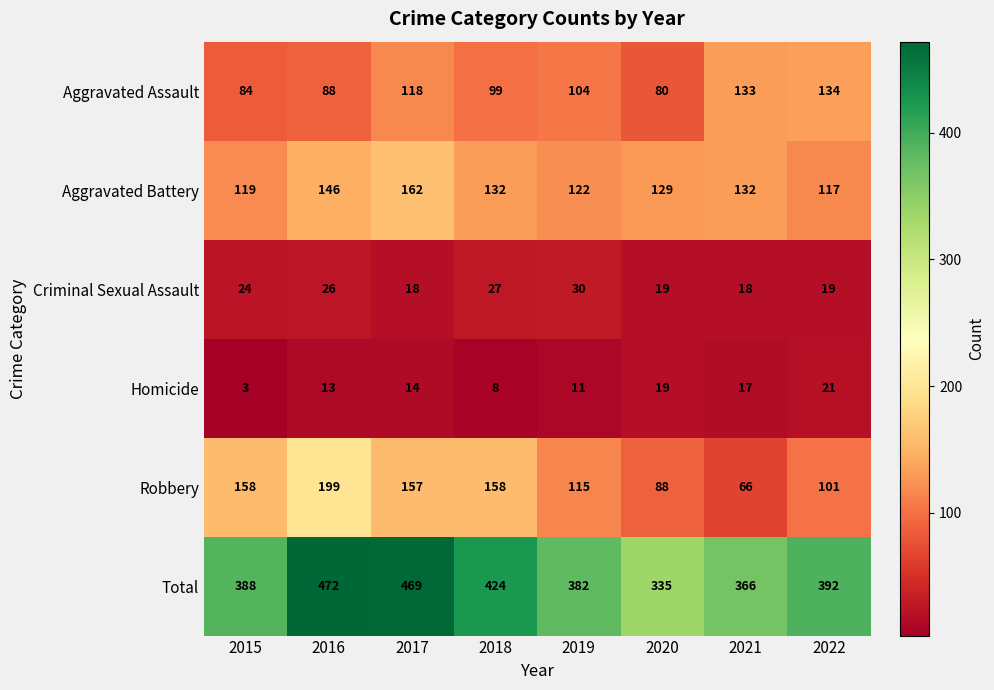

Which series has the largest range (max minus min)?

Total